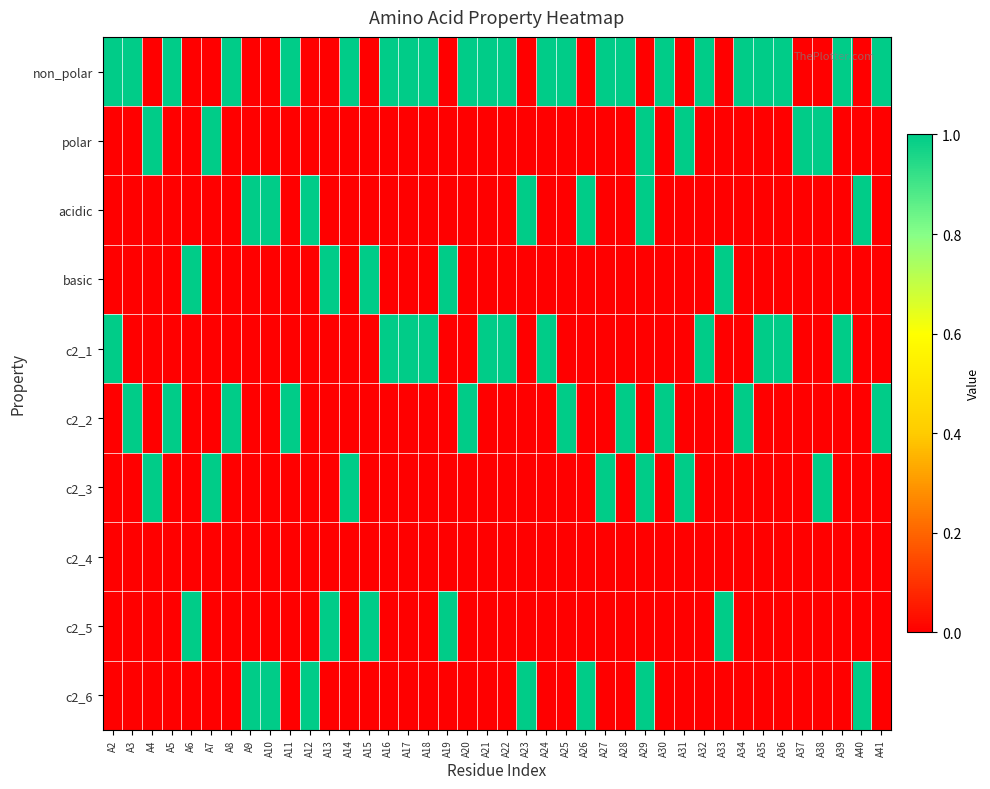

Which series changed the most between A18 and A40?

non_polar